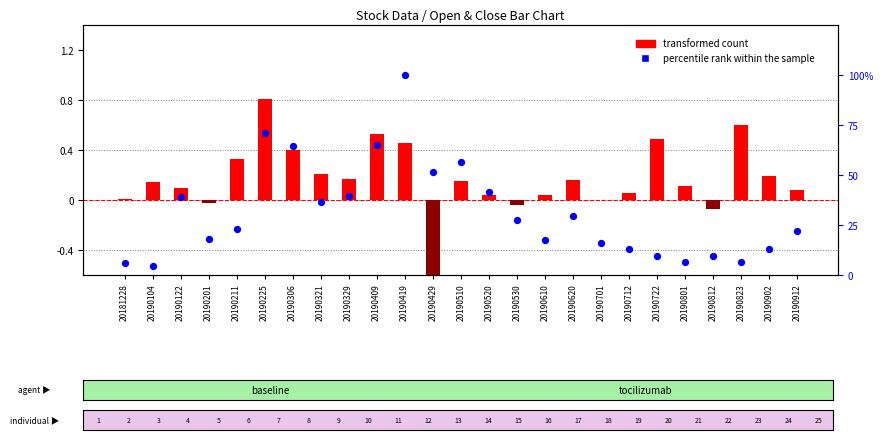

Is the value of transformed count at 20190201 greater than the value of percentile rank within the sample at 20190429?

No